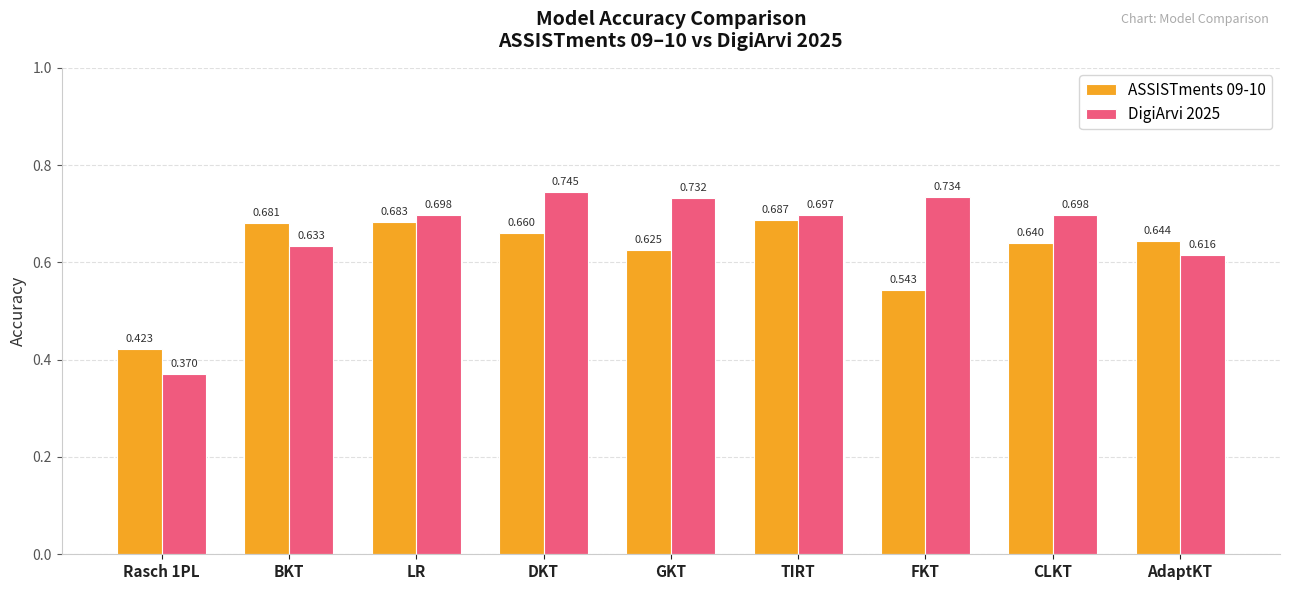

What is the total value across all series at BKT?

1.3